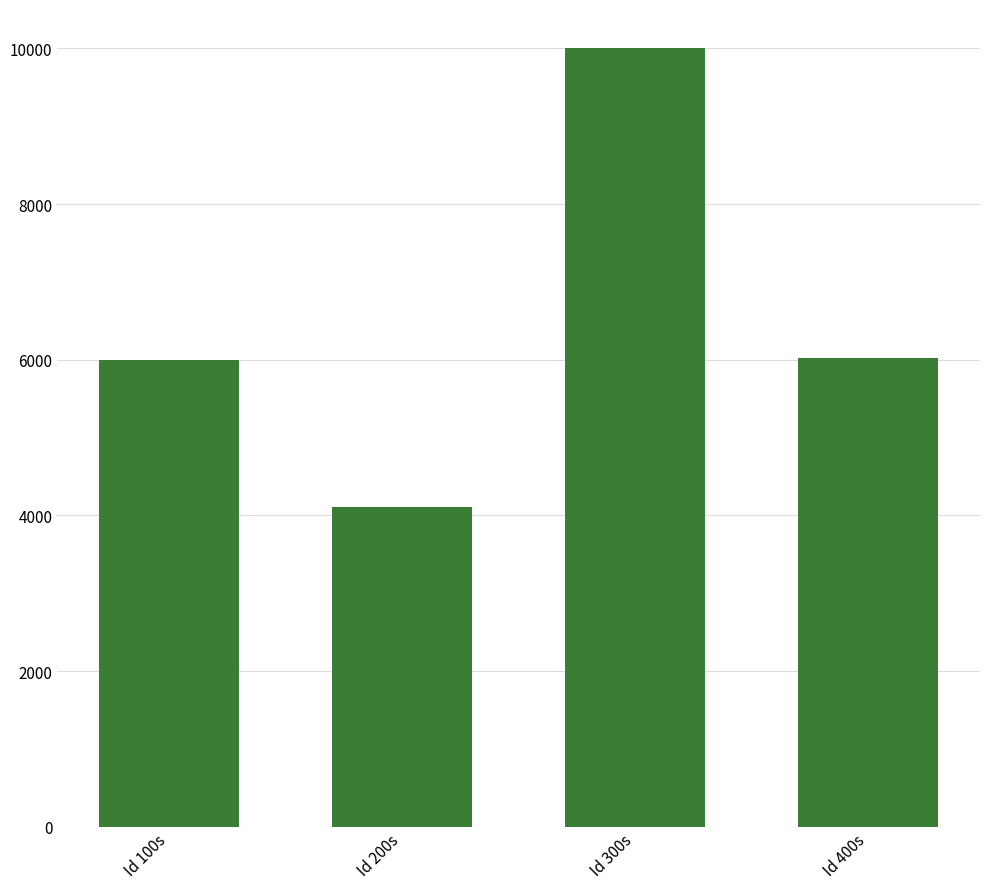

What is the greatest value displayed?

10007